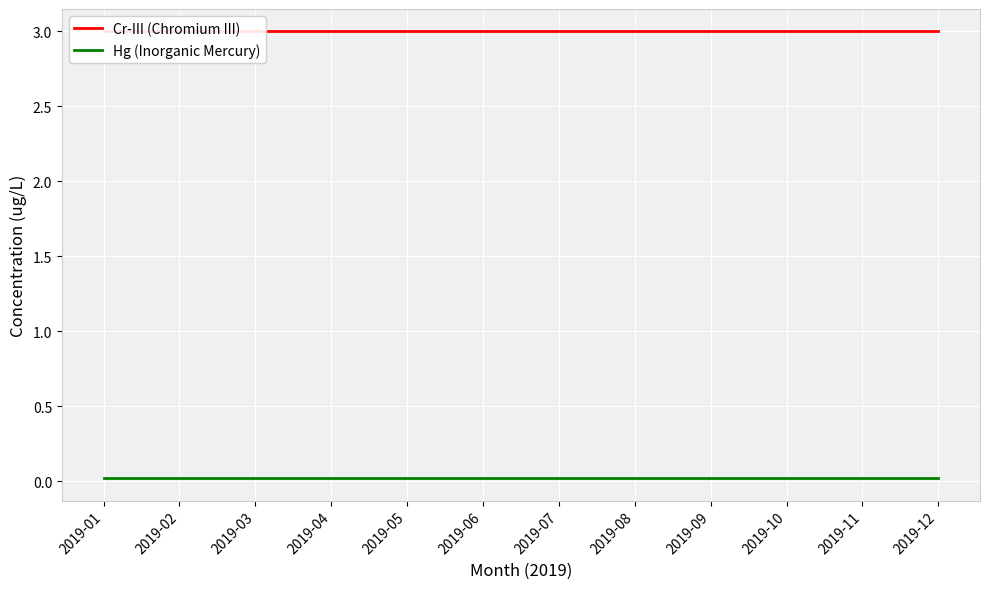

What is the sum of the Cr-III (Chromium III) values at 2019-05 and 2019-10?

6.0